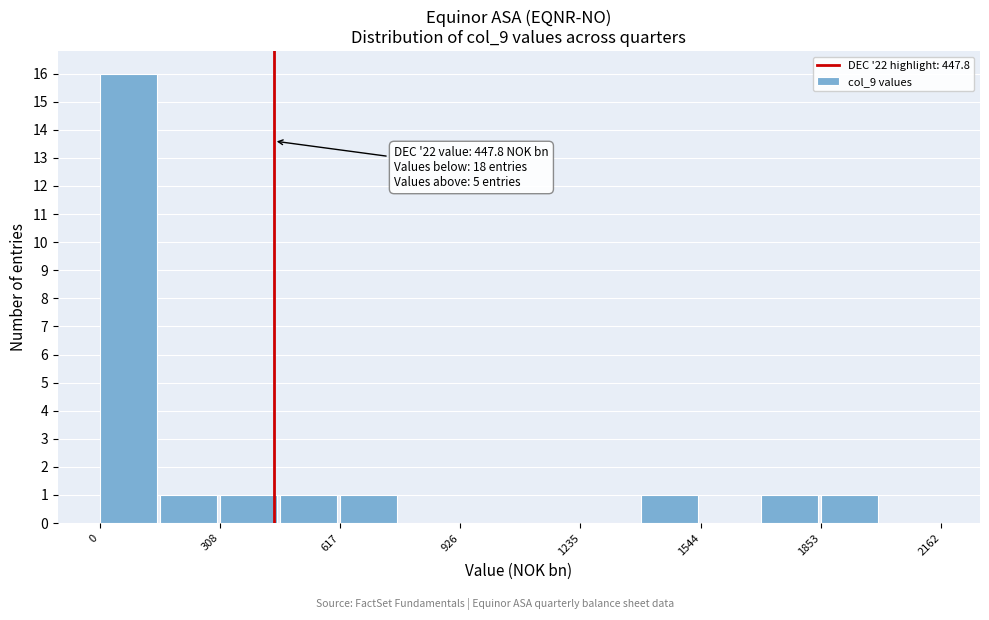

Around what value on the x-axis is the tallest bar? Give the approximate position of its centre, as read against the axis.

50